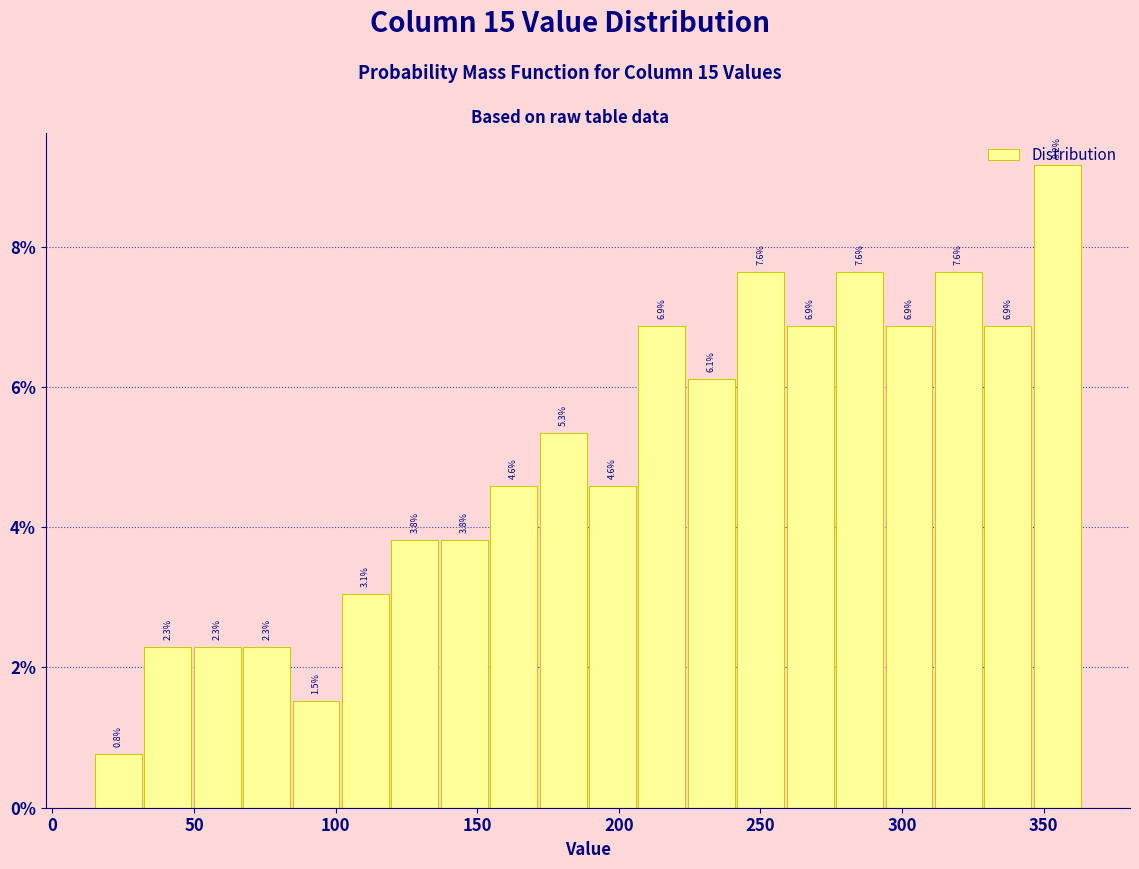

Around what value on the x-axis is the tallest bar? Give the approximate position of its centre, as read against the axis.

355